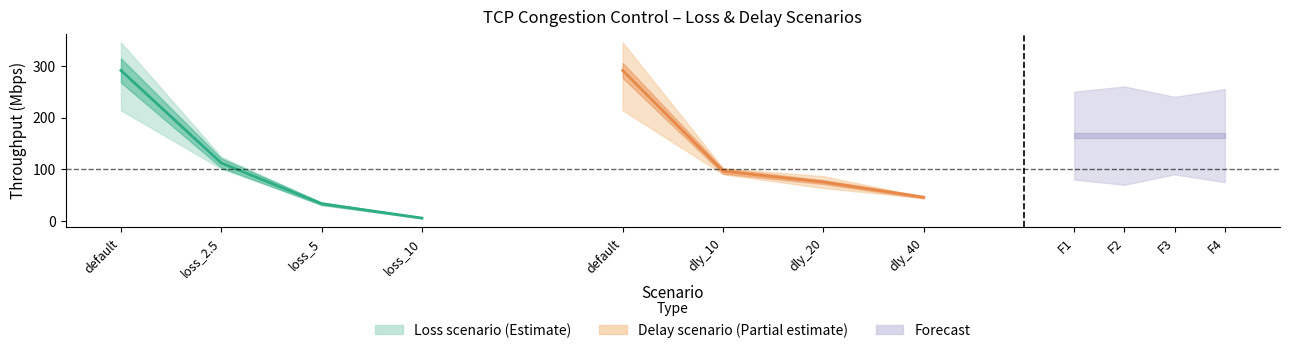

How many lines are shown in the chart?

2